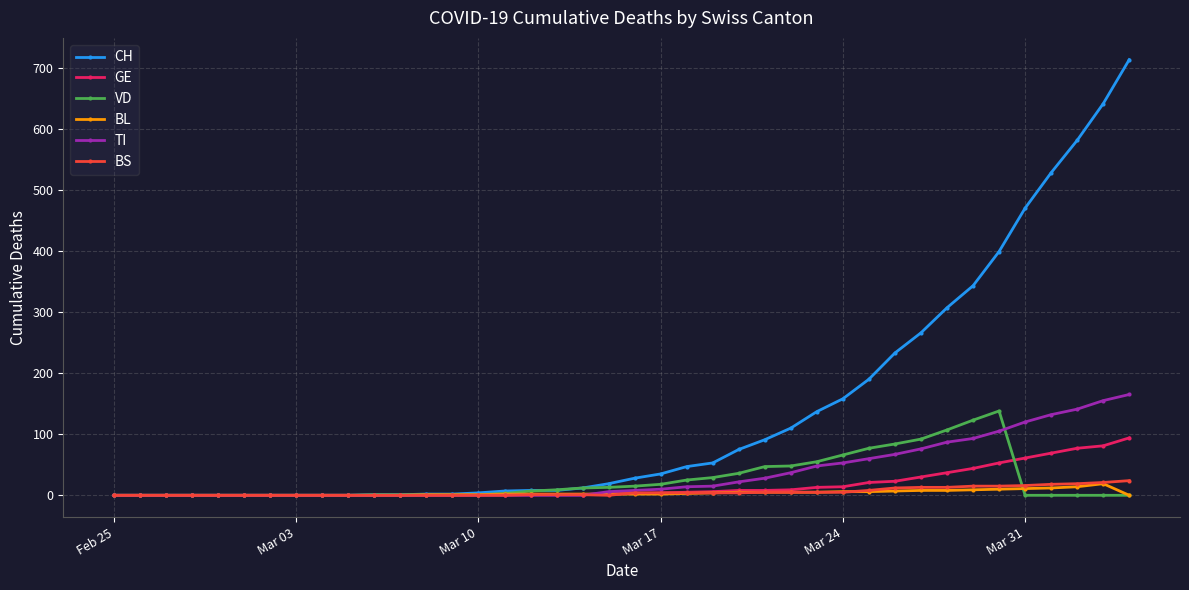

How many data points in TI are less than 8?

20